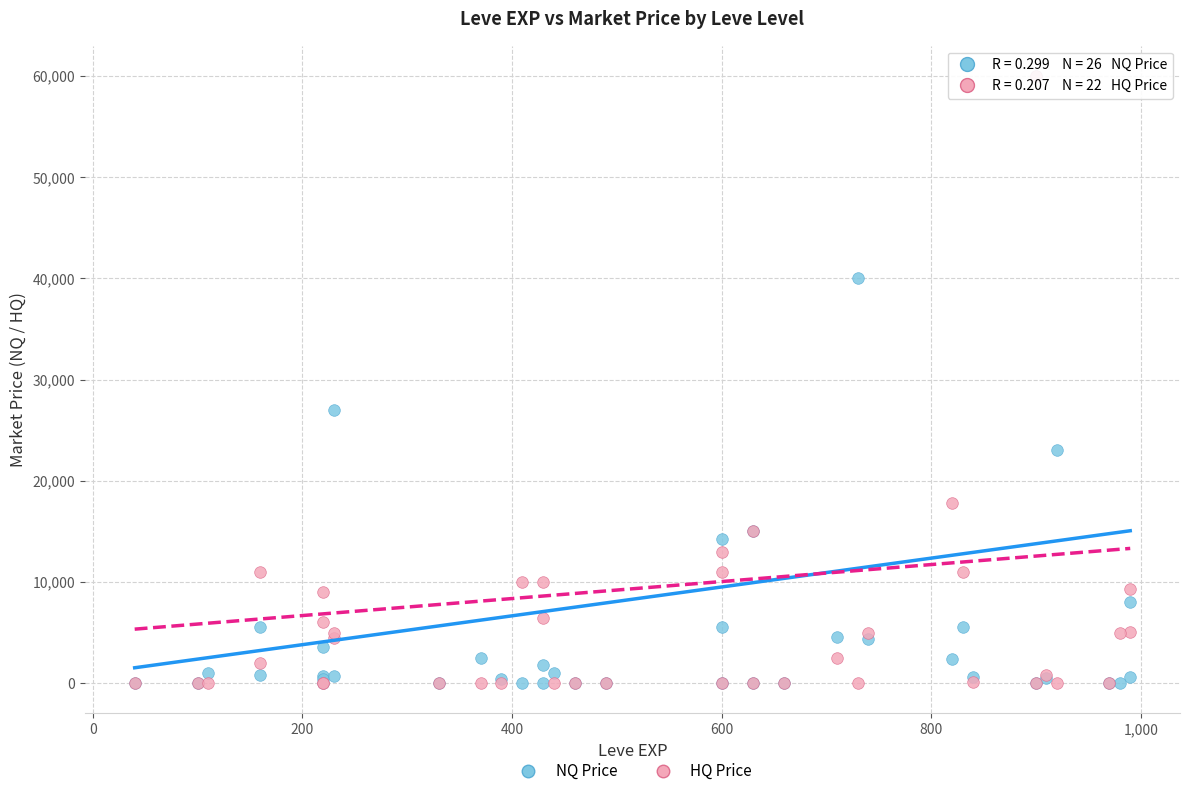

Across all series, what Y value is closest to 30000?

26999.5